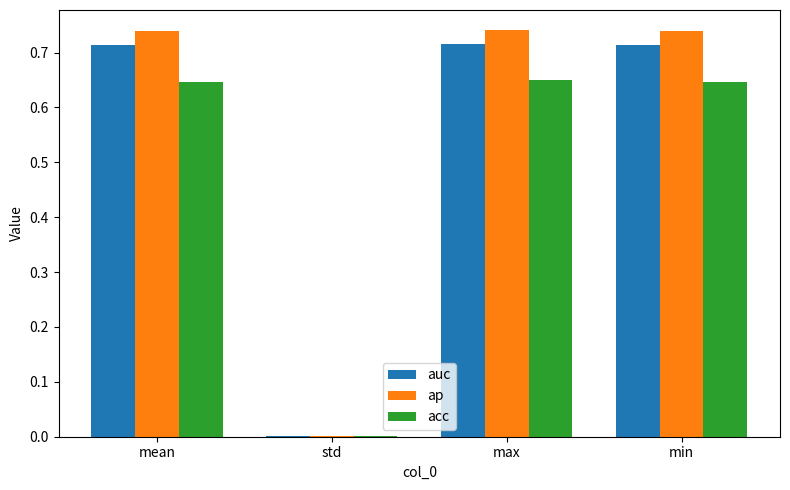

True or false: acc has a value of 0.0 at std.

True